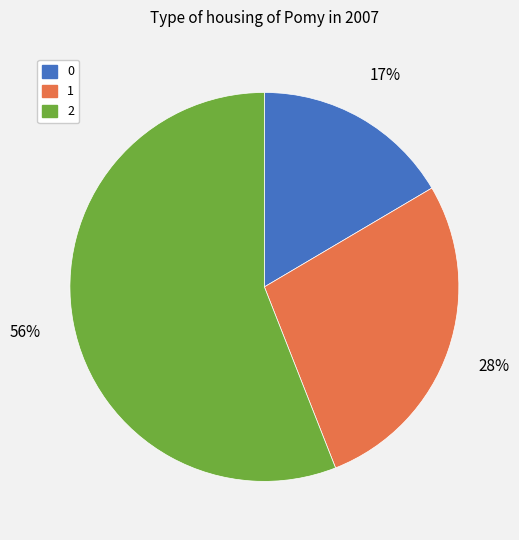

To the nearest percent, what percentage of the pie is 0?

17%